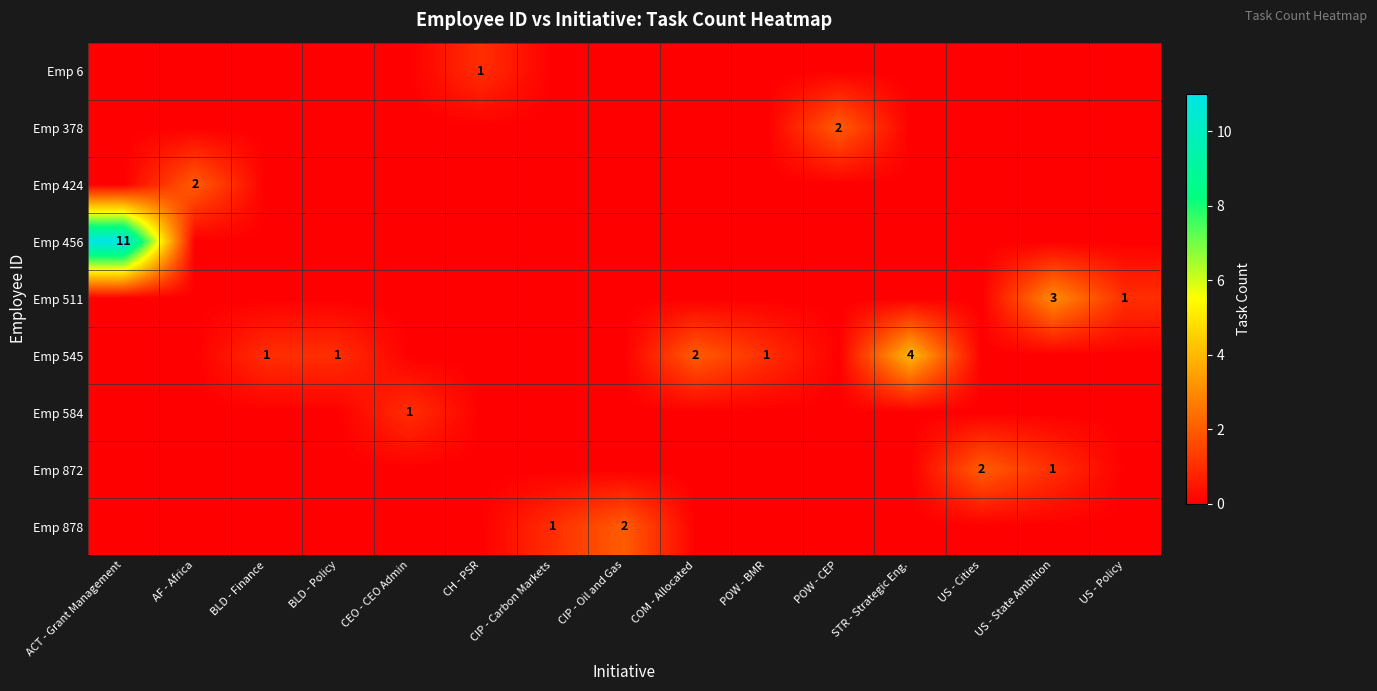

Rank the series at US - Cities from lowest to highest value.

Emp 6, Emp 378, Emp 424, Emp 456, Emp 511, Emp 545, Emp 584, Emp 878, Emp 872